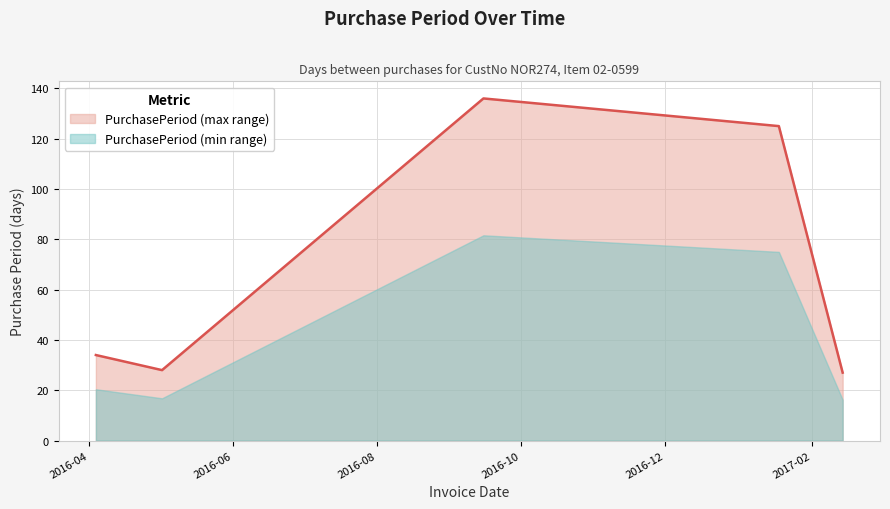

Reading left to right, extract all data points from this chart.

2016-04-04=34	2016-05-02=28	2016-09-15=136	2017-01-18=125	2017-02-14=27